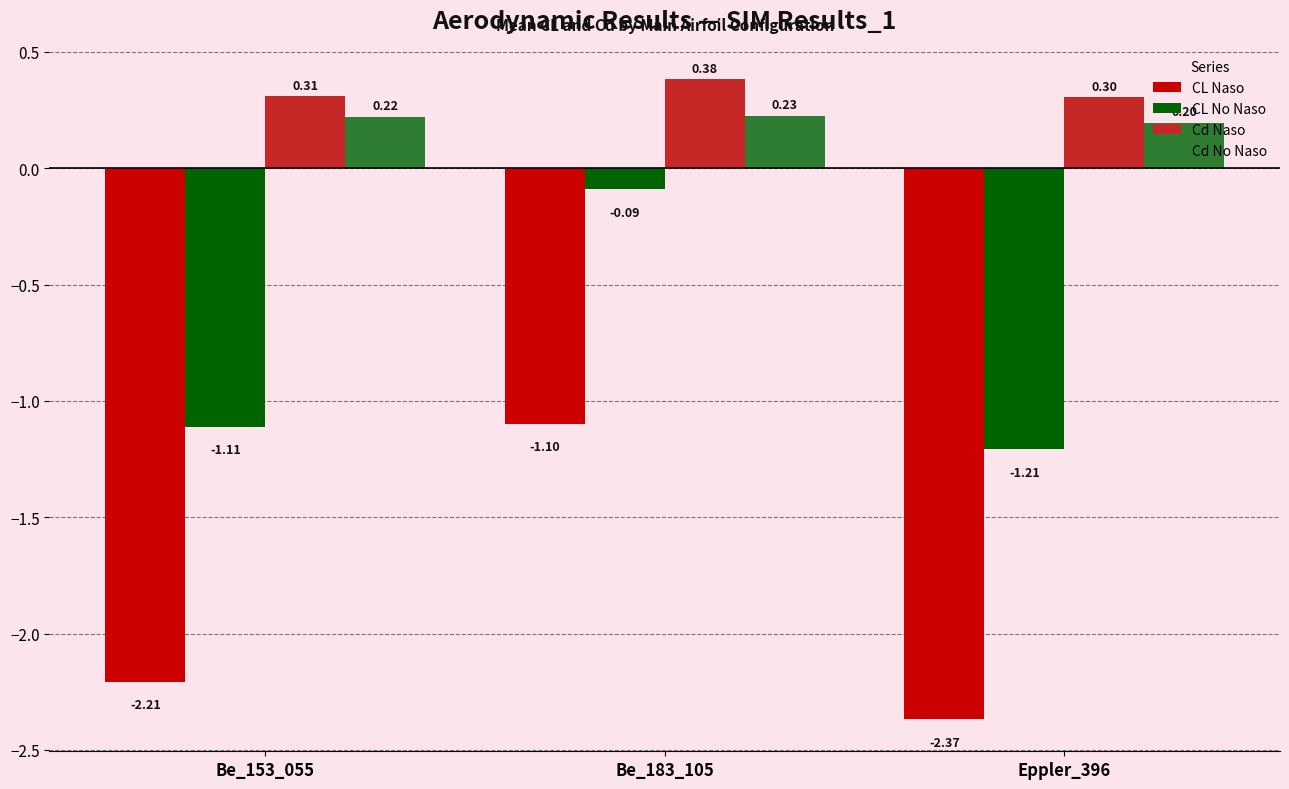

The Cd No Naso series shows 0.4 at Be_183_105. True or false?

False